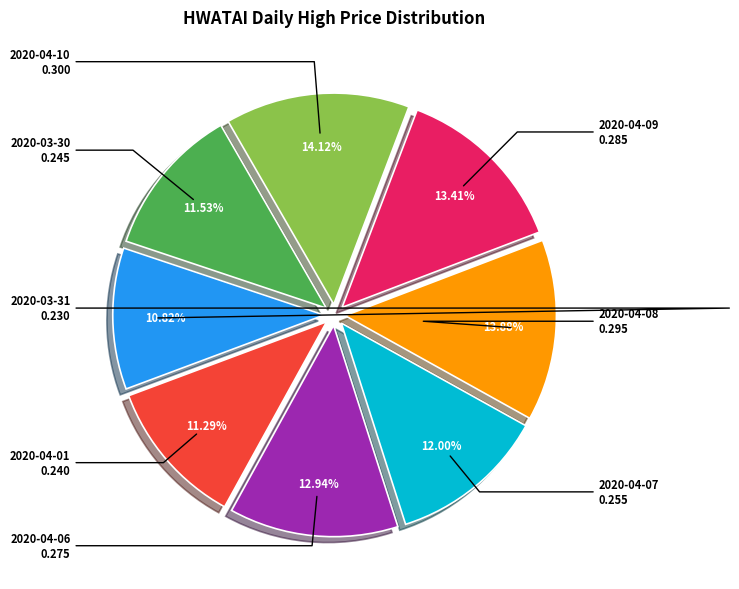

To the nearest percent, what is the average slice percentage?

12%